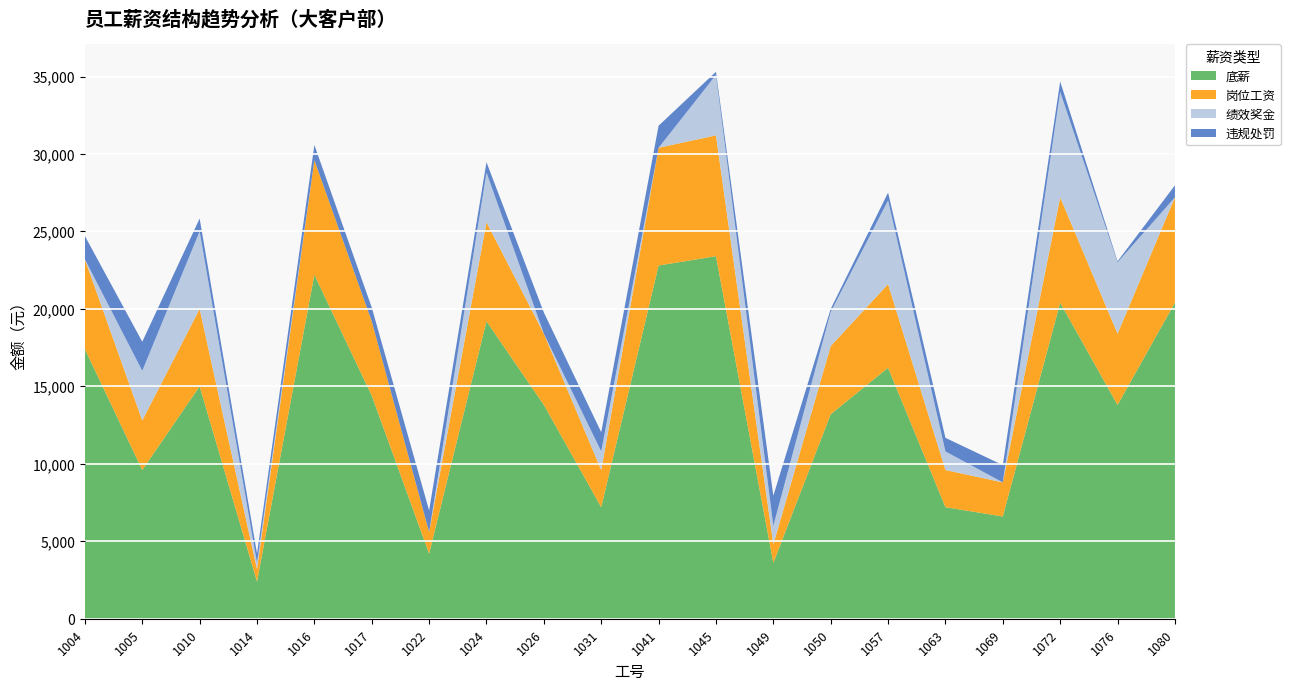

Reading right to left, extract all data points from this chart.

底薪: 20400	13800	20400	6600	7200	16200	13200	3600	23400	22800	7200	13800	19200	4200	14400	22200	2400	15000	9600	17400
岗位工资: 6800	4600	6800	2200	2400	5400	4400	1200	7800	7600	2400	4600	6400	1400	4800	7400	800	5000	3200	5800
绩效奖金: 0	4600	6800	0	1200	5400	2200	1200	3900	0	1200	0	3200	0	0	0	400	5000	3200	0
违规处罚: 774	71	678	1115	877	506	202	1939	204	1424	1239	1369	666	1389	892	977	604	833	1881	1502